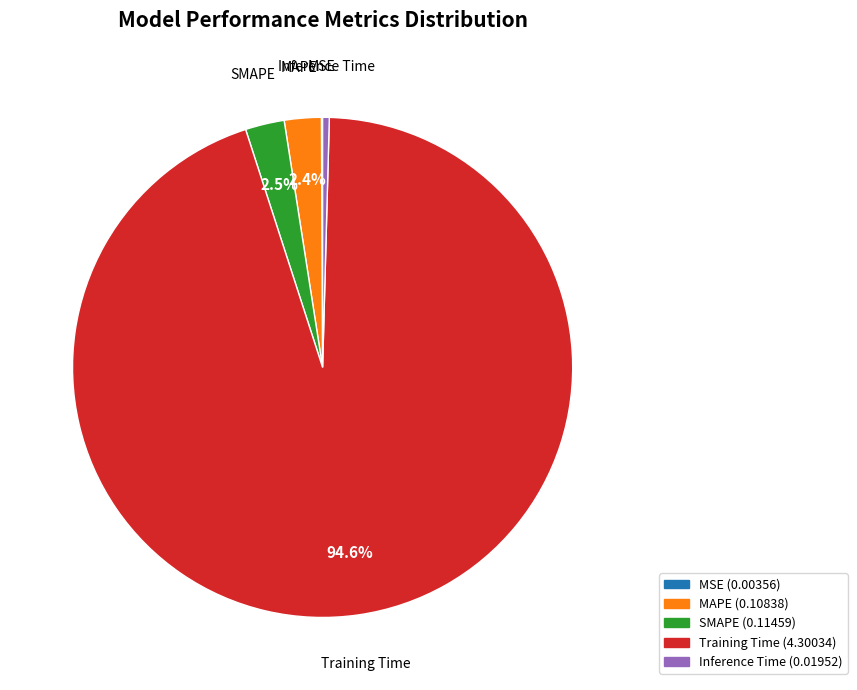

Combined, what portion of the pie is Training Time and MAPE?

97.0%